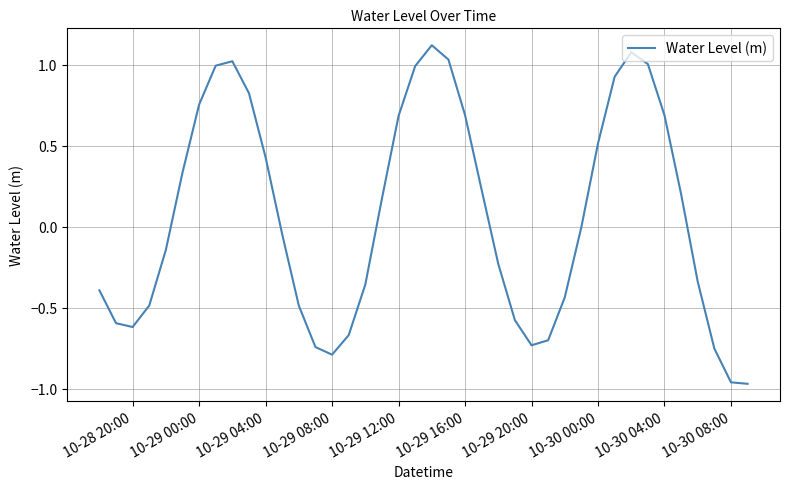

What is the difference between the maximum and minimum values?

2.1